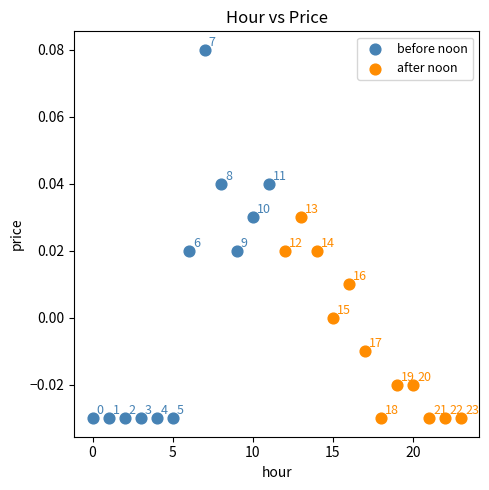

Which series reaches the maximum Y coordinate?

before noon